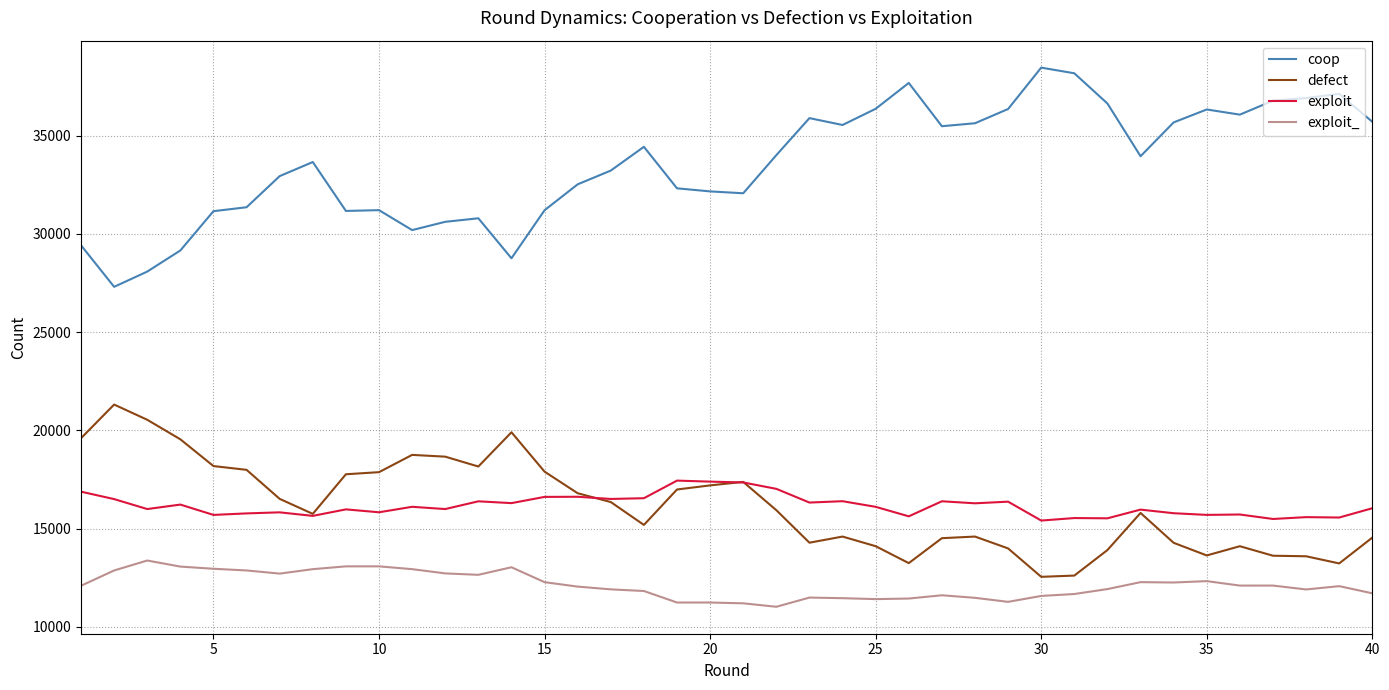

Rank the series by their maximum value, from highest to lowest.

coop, defect, exploit, exploit_